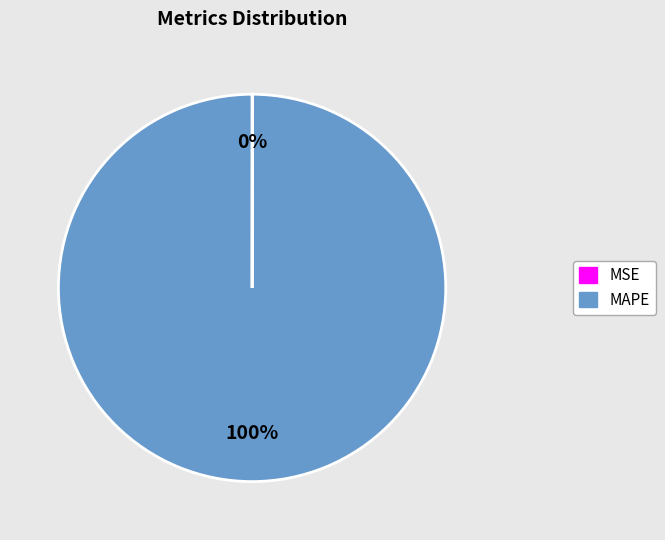

What percentage is the MAPE slice, to the nearest percent?

100%